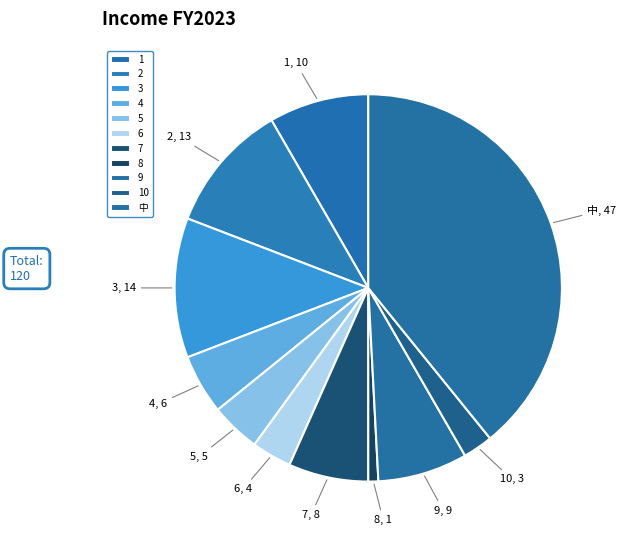

How many segments does this pie chart have?

11